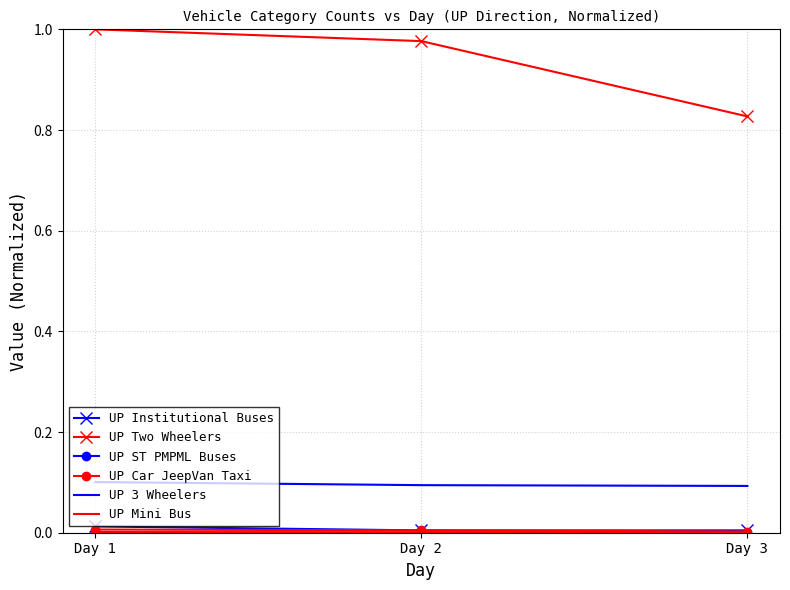

Count the number of categories in the chart.

3